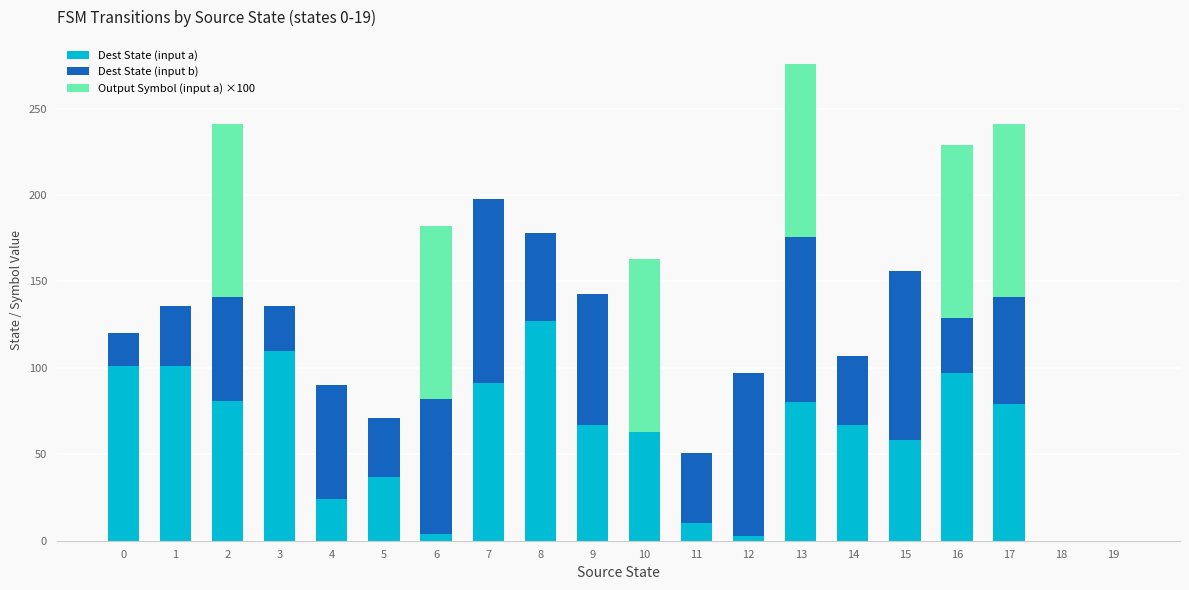

How many data points does each series have?

20